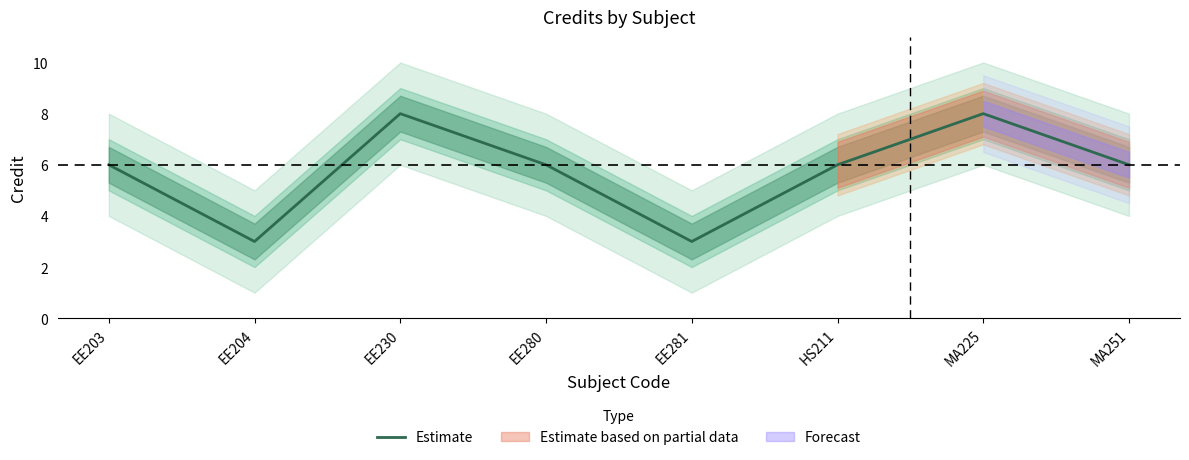

True or false: the data has more than 2 interior local peaks.

False